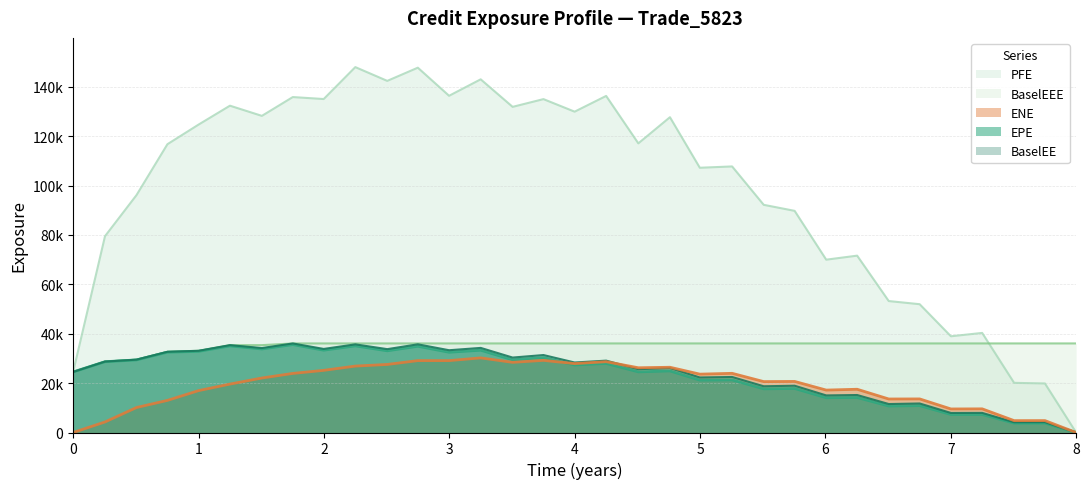

What is the sum of all ENE values?

624262.6